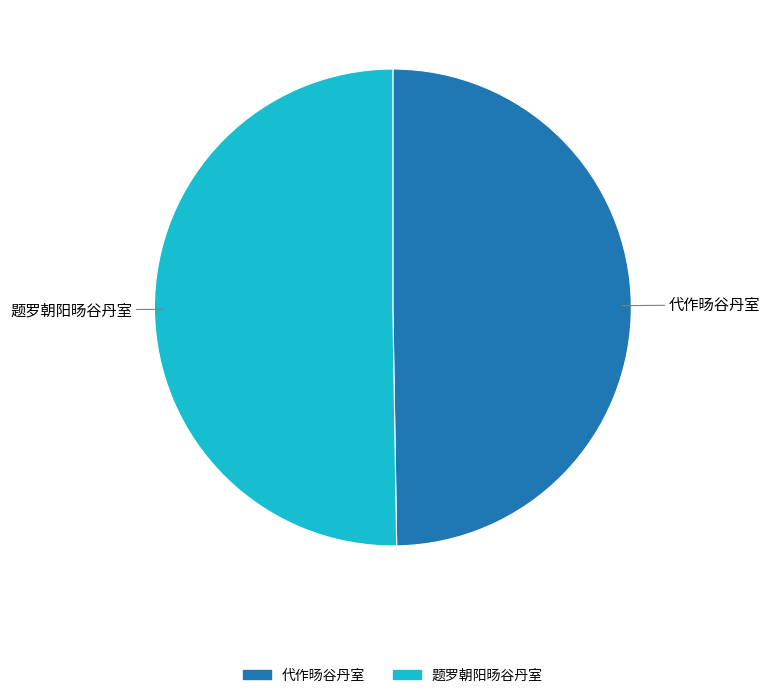

True or false: 代作旸谷丹室 accounts for 50% of the total.

True